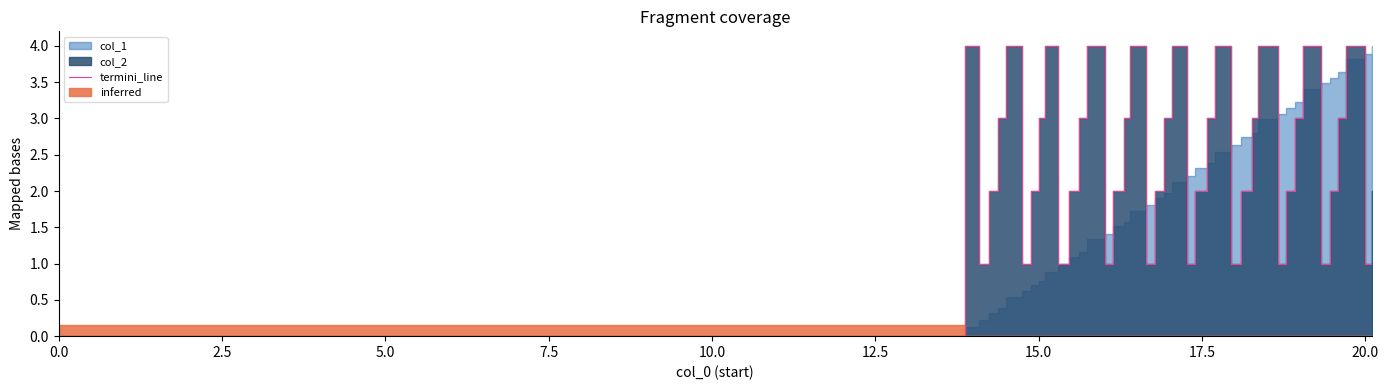

How many lines are shown in the chart?

1